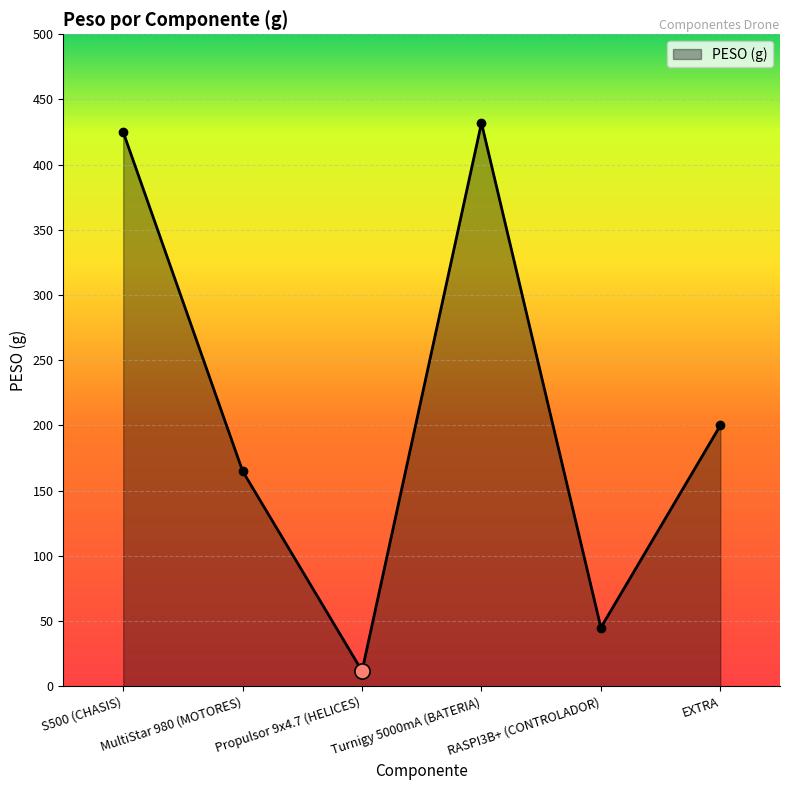

Approximately how many times larger is the value at Turnigy 5000mA (BATERIA) compared to RASPI3B+ (CONTROLADOR)?

9.6